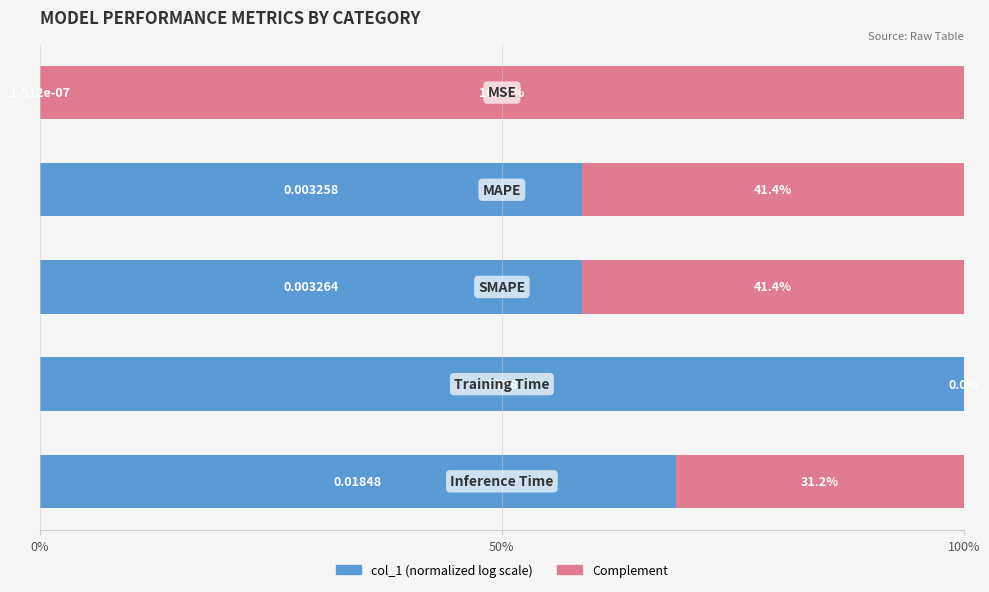

Reading right to left, list all the values displayed in this chart.

col_1 (normalized): 0.7	1.0	0.6	0.6	0.0
Complement: 0.3	0.0	0.4	0.4	1.0